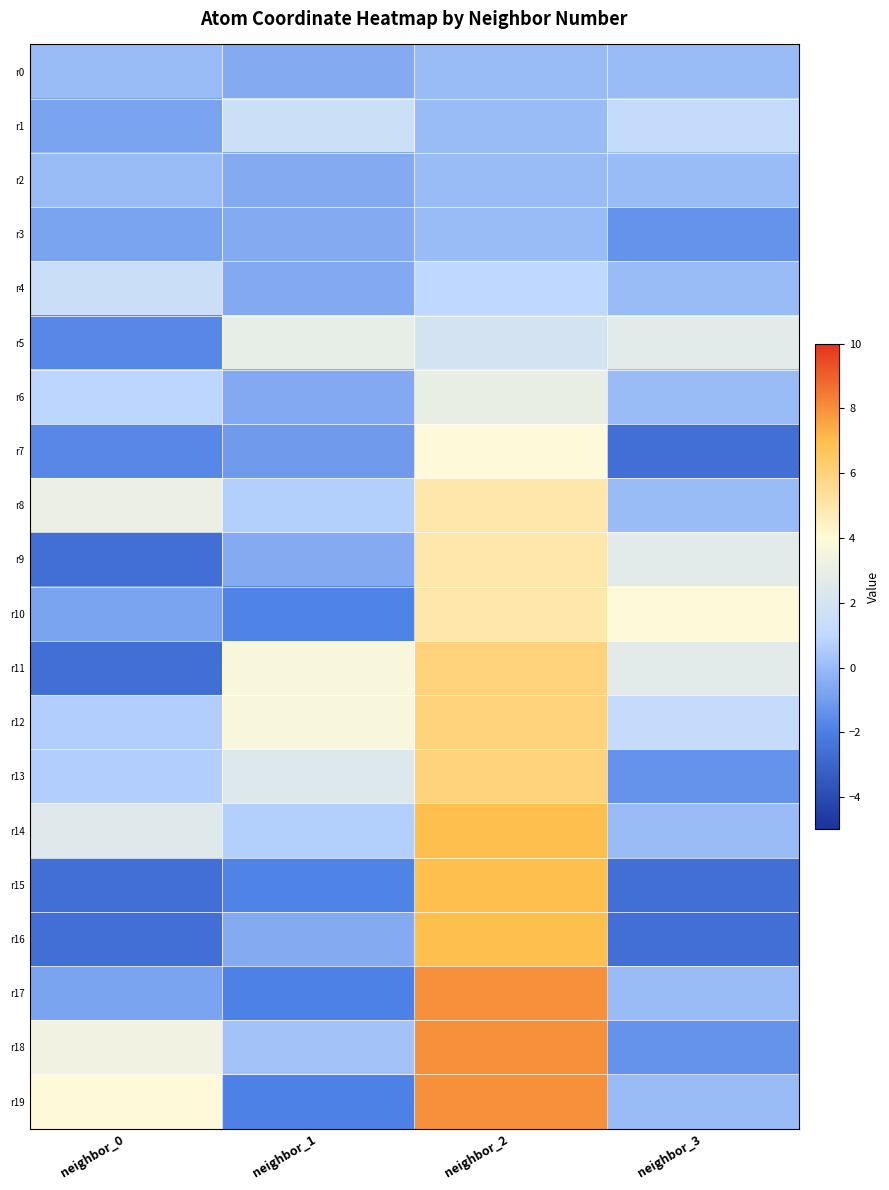

Rank the series by their maximum value, from lowest to highest.

r0, r2, r3, r4, r1, r5, r6, r7, r8, r9, r10, r11, r12, r13, r14, r15, r16, r17, r18, r19